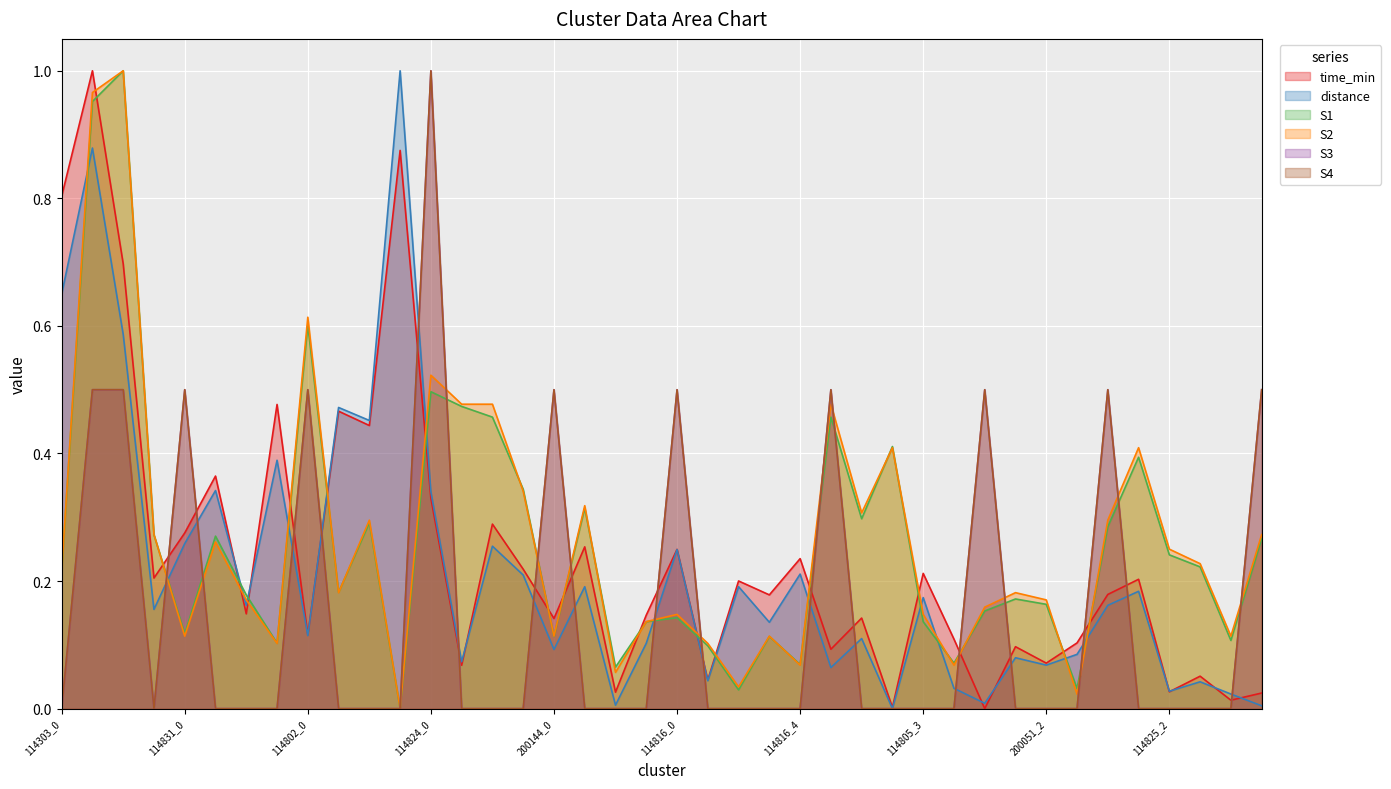

Which series has the widest spread of values?

time_min